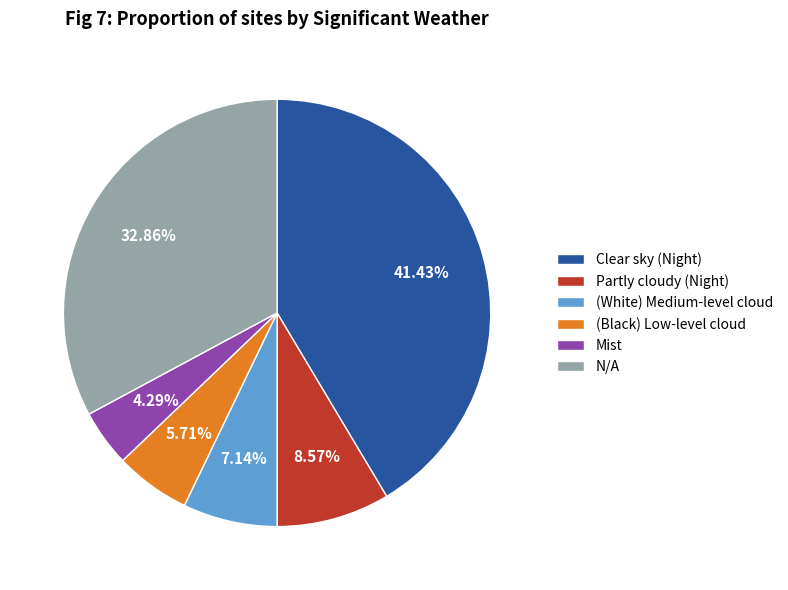

What percentage do Partly cloudy (Night) and (Black) Low-level cloud together represent?

14.3%